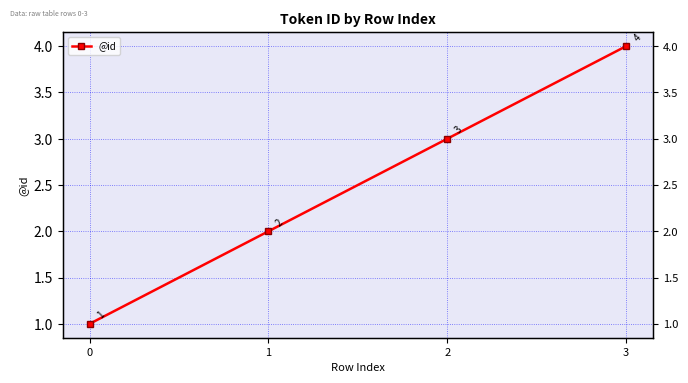

What is the greatest value displayed?

4